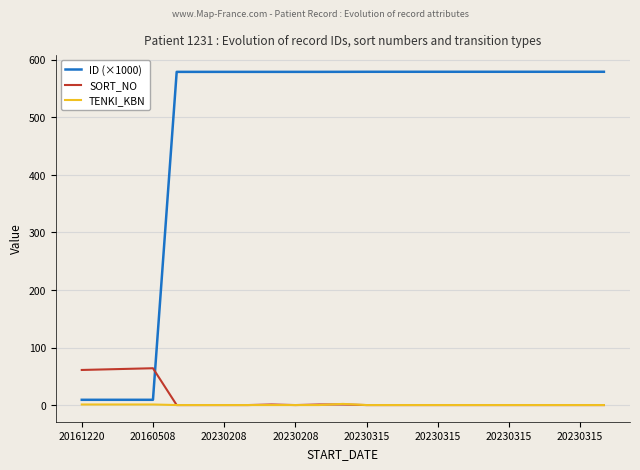

Which series has the widest spread of values?

ID (×1000)